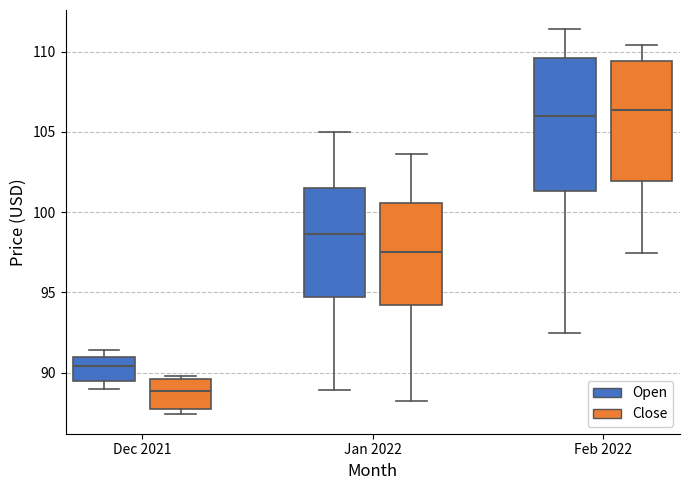

Reading left to right, read every box against the y-axis: the position of its median line, the range the box covers, and the ends of its whiskers. The values are not printed on the chart, so give them approximately, as read against the axis.

Dec 2021 (Open): median 90.5, box 89.5 to 91.0, whiskers 89.0 to 91.5
Dec 2021 (Close): median 89.0, box 88.0 to 89.5, whiskers 87.5 to 90.0
Jan 2022 (Open): median 98.5, box 94.5 to 101.5, whiskers 89.0 to 105.0
Jan 2022 (Close): median 97.5, box 94.0 to 100.5, whiskers 88.5 to 103.5
Feb 2022 (Open): median 106.0, box 101.5 to 109.5, whiskers 92.5 to 111.5
Feb 2022 (Close): median 106.5, box 102.0 to 109.5, whiskers 97.5 to 110.5